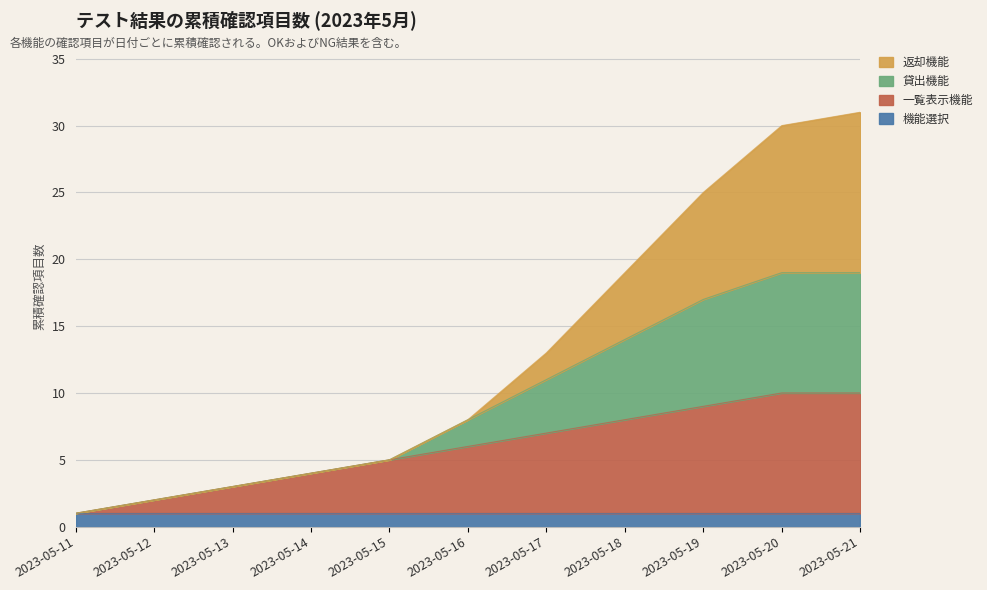

Is it true that 貸出機能 equals 52 at 2023-05-21?

False